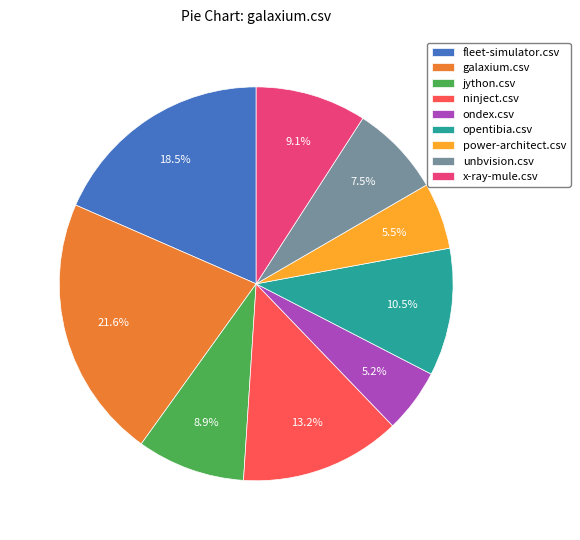

Count the number of slices in the pie.

9